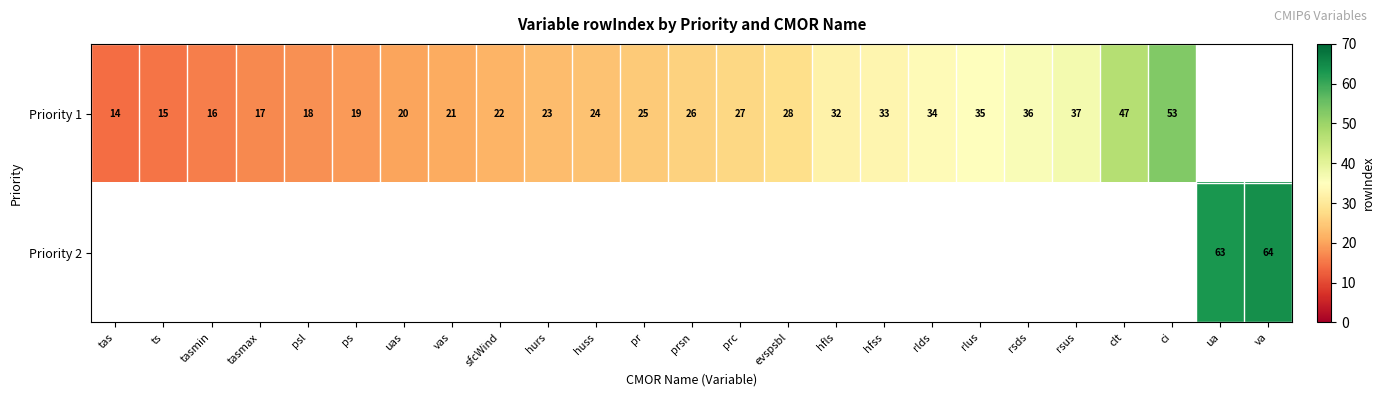

The value of Priority 1 at ts is 15. True or false?

True